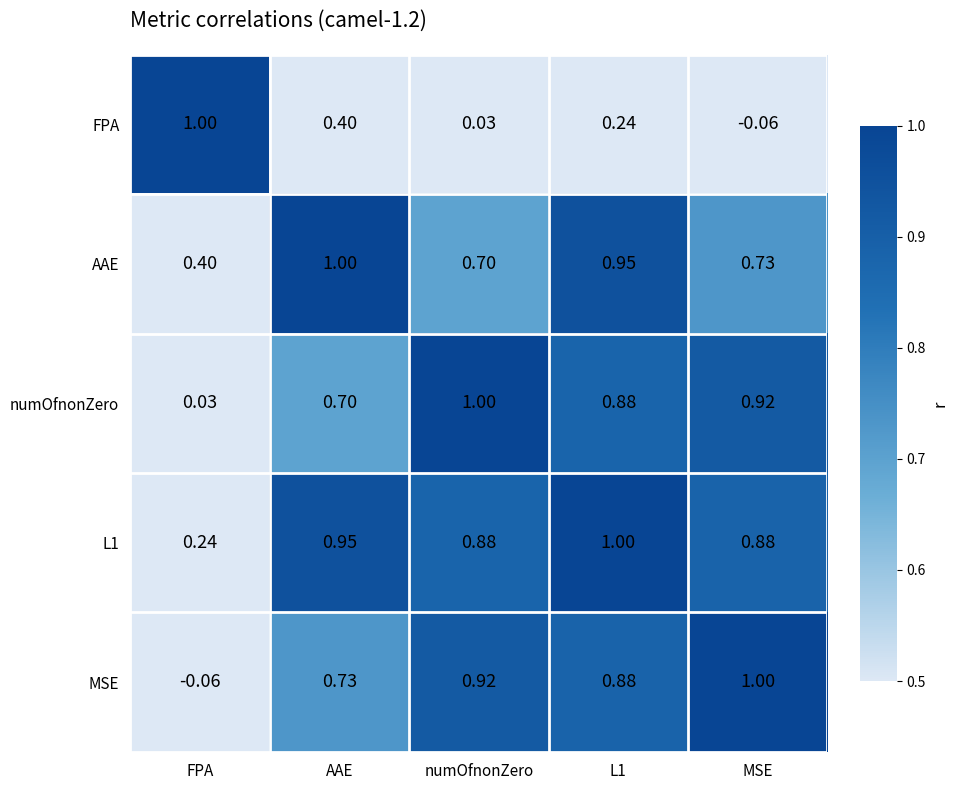

Rank the series at AAE from highest to lowest value.

AAE, L1, MSE, numOfnonZero, FPA